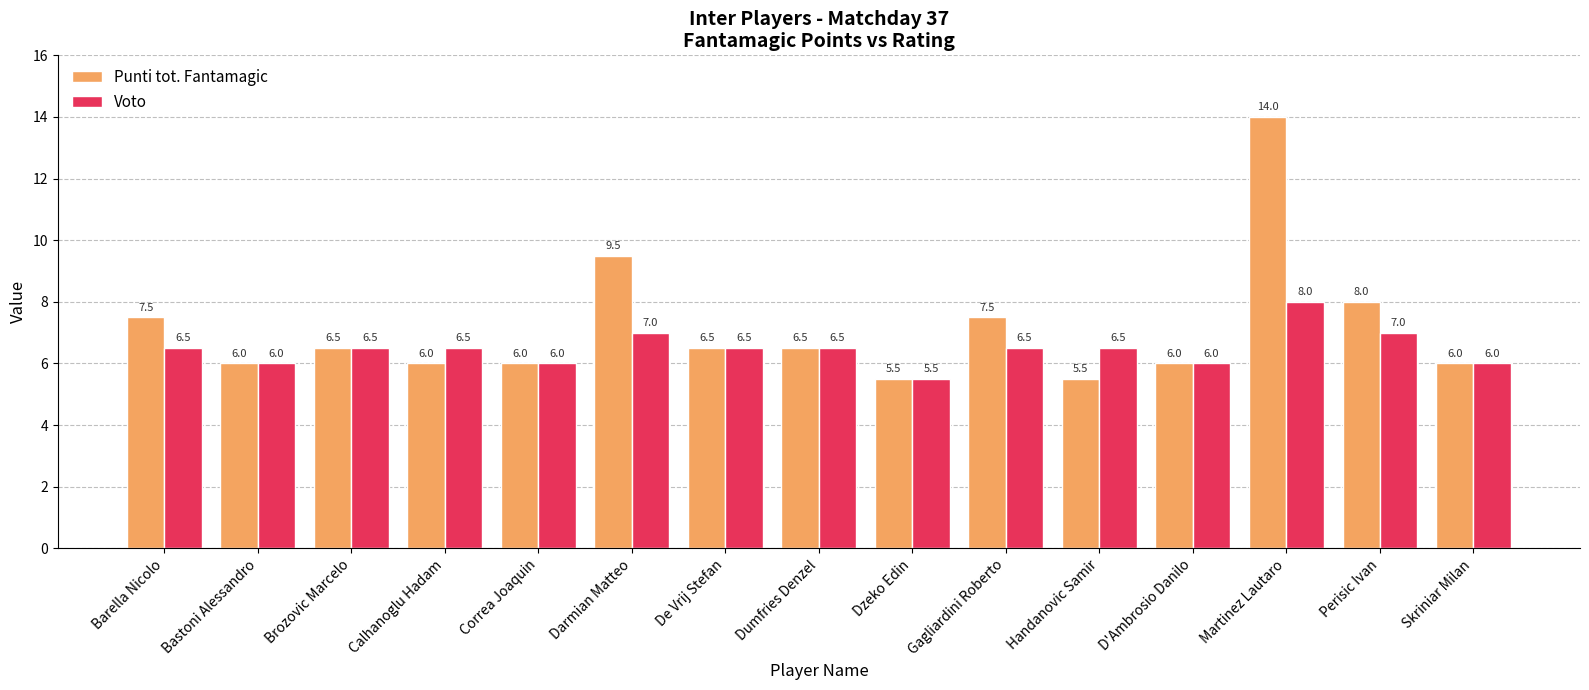

What is the label of the 3rd bar from the right?

Martinez Lautaro